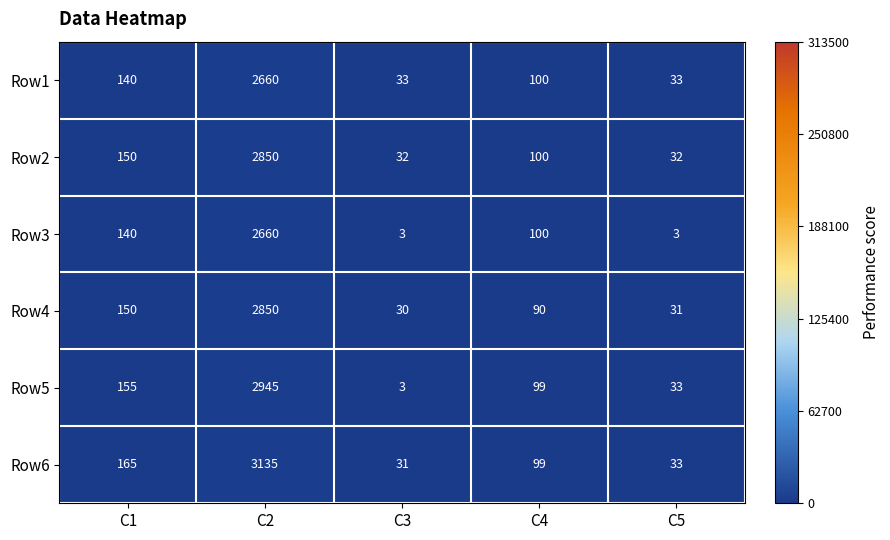

At which category is the sum across all series the highest?

C2